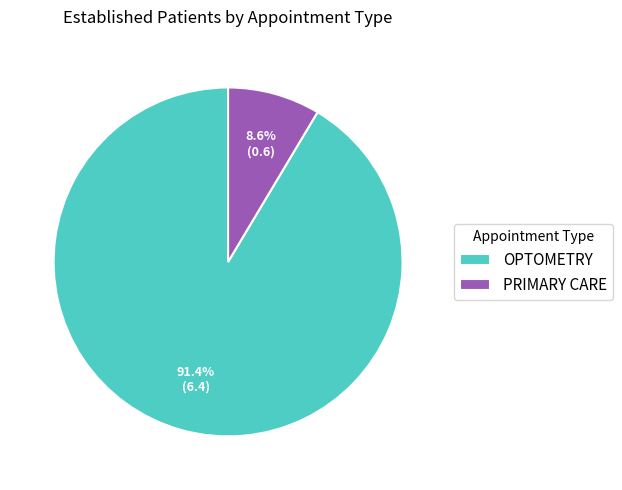

The PRIMARY CARE slice represents 23% of the pie. True or false?

False